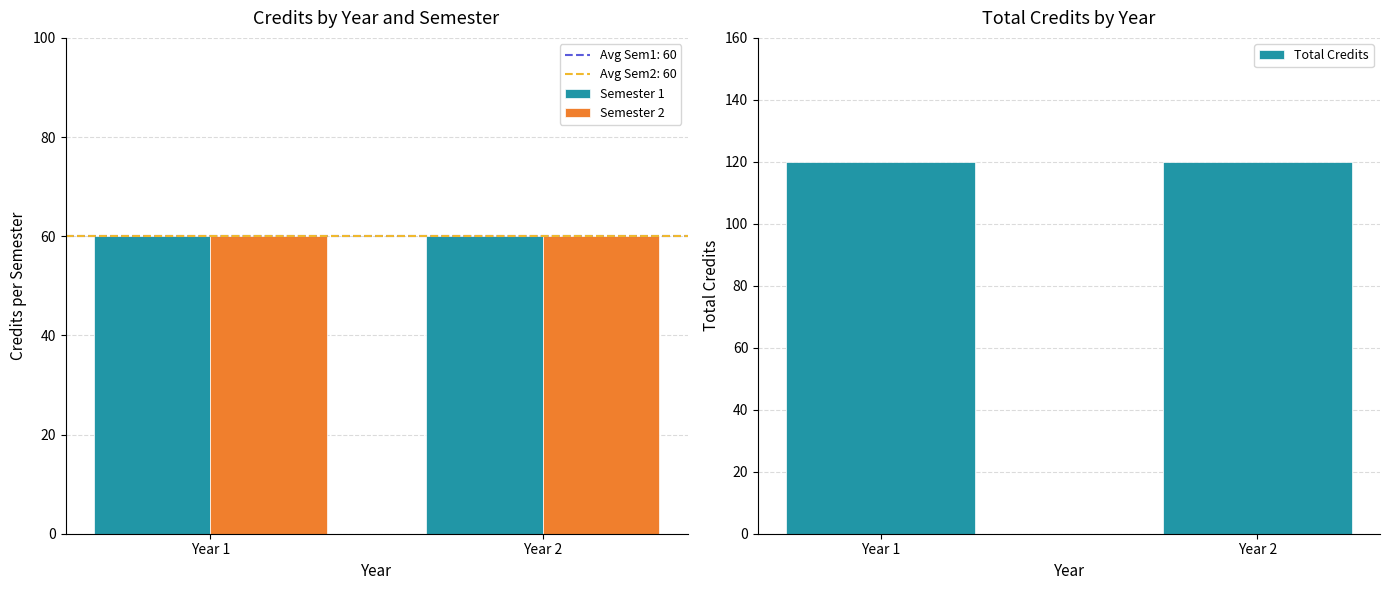

Reading right to left, transcribe all the data shown in this chart.

Semester 1: 60	60
Semester 2: 60	60
Total Credits: 120	120